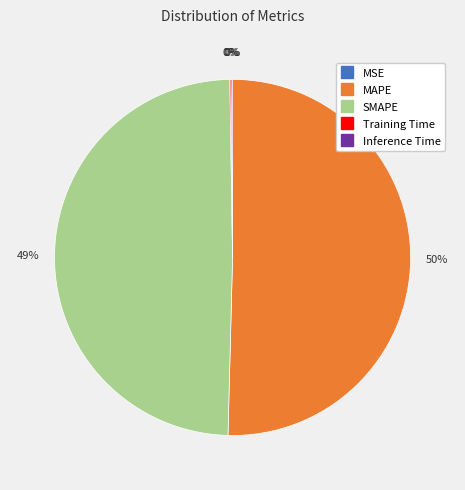

Is it true that MAPE is 42% of the pie?

False